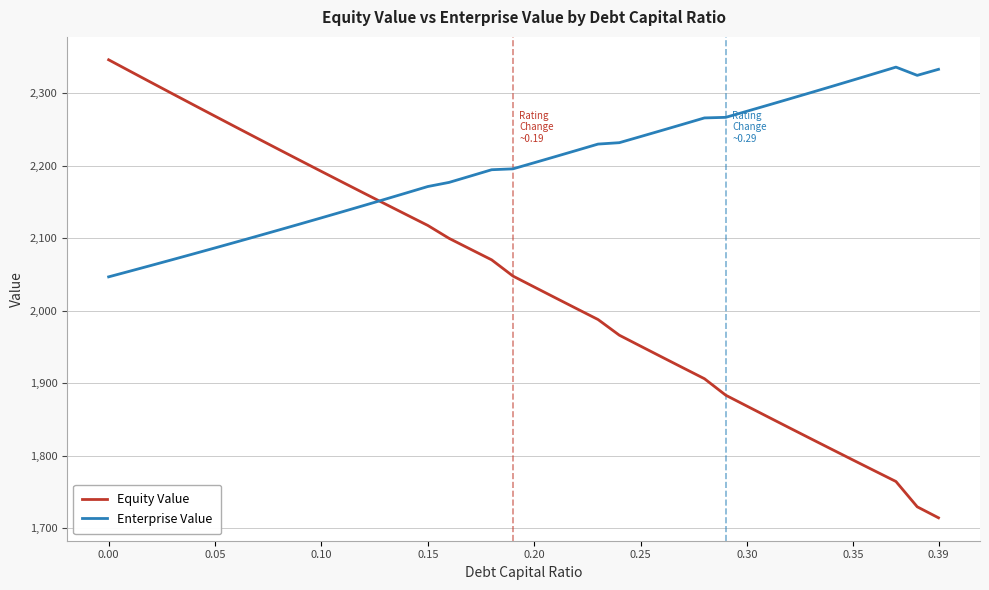

Which series has the largest range (max minus min)?

Equity Value